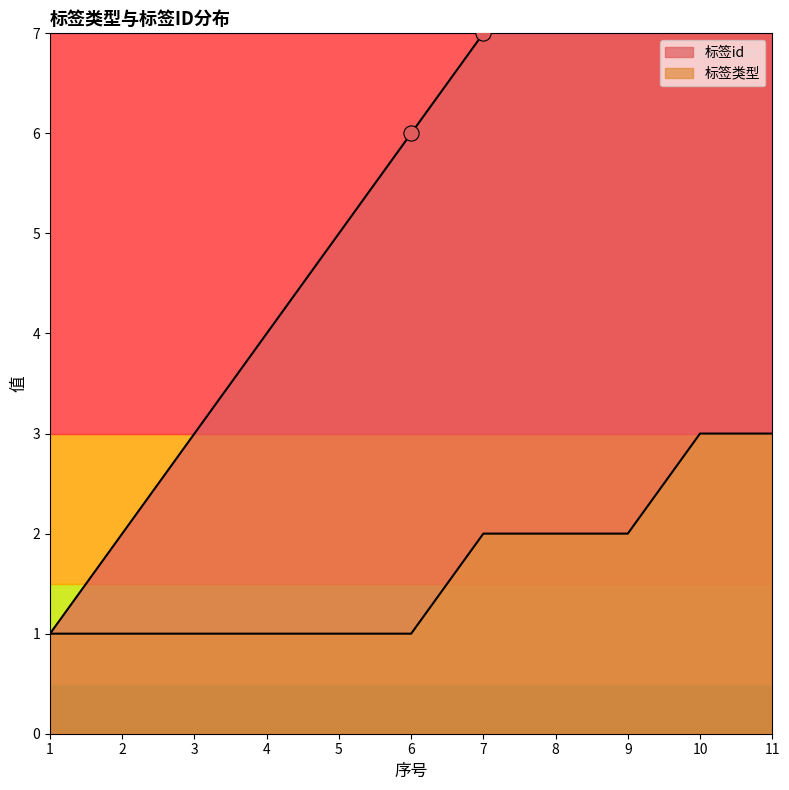

What is the total value across all series at 6?

7